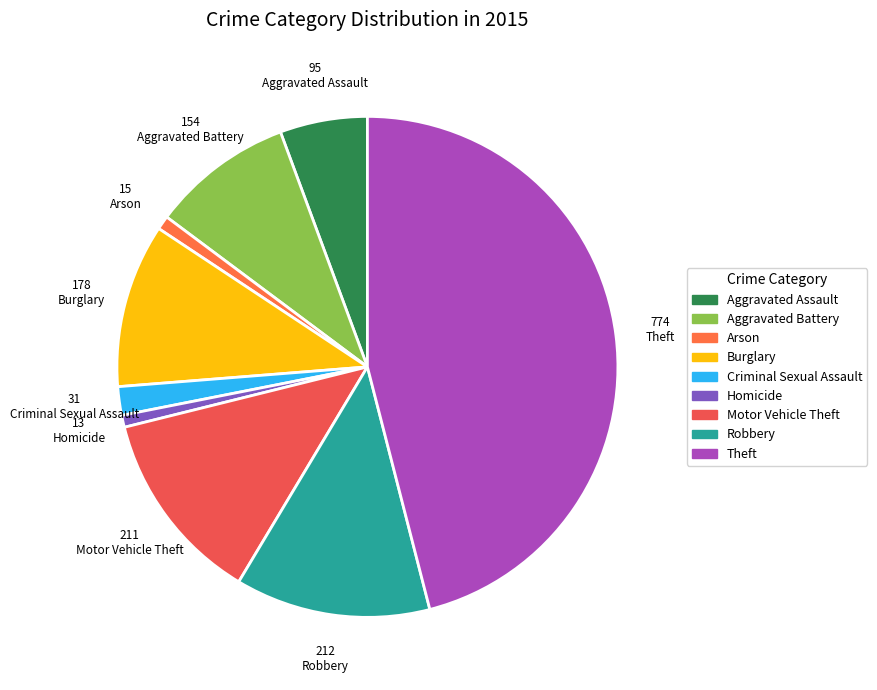

Does Aggravated Assault represent more than half of the total?

No